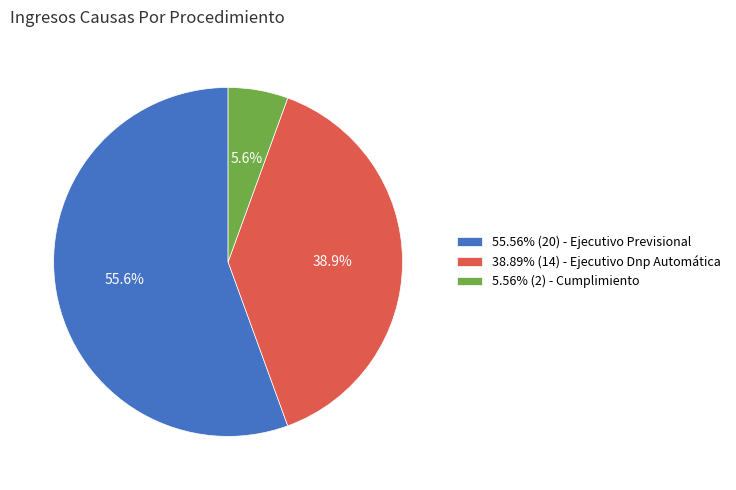

Is there a majority slice in this chart?

Yes